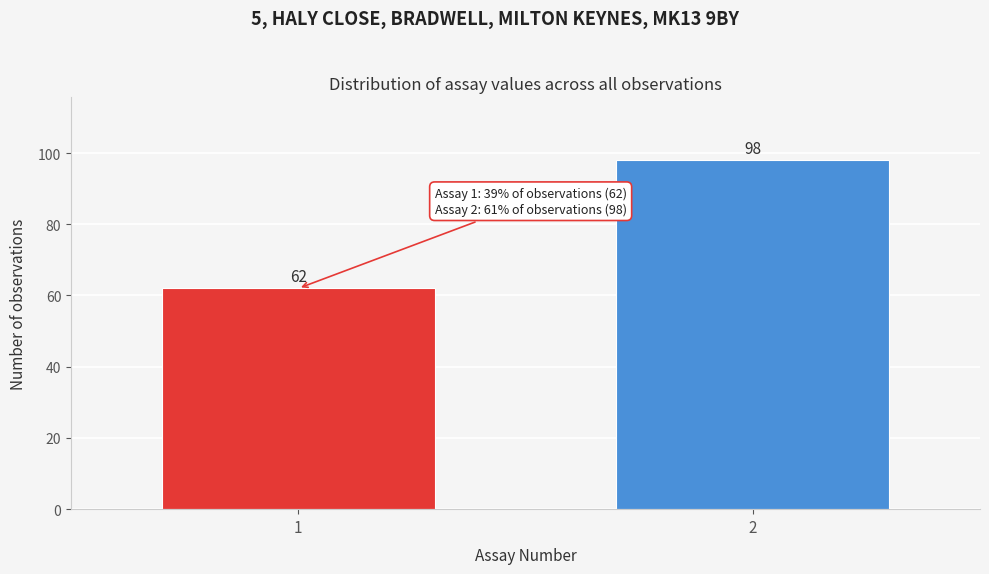

Reading left to right, list all the values displayed in this chart.

1=62	2=98